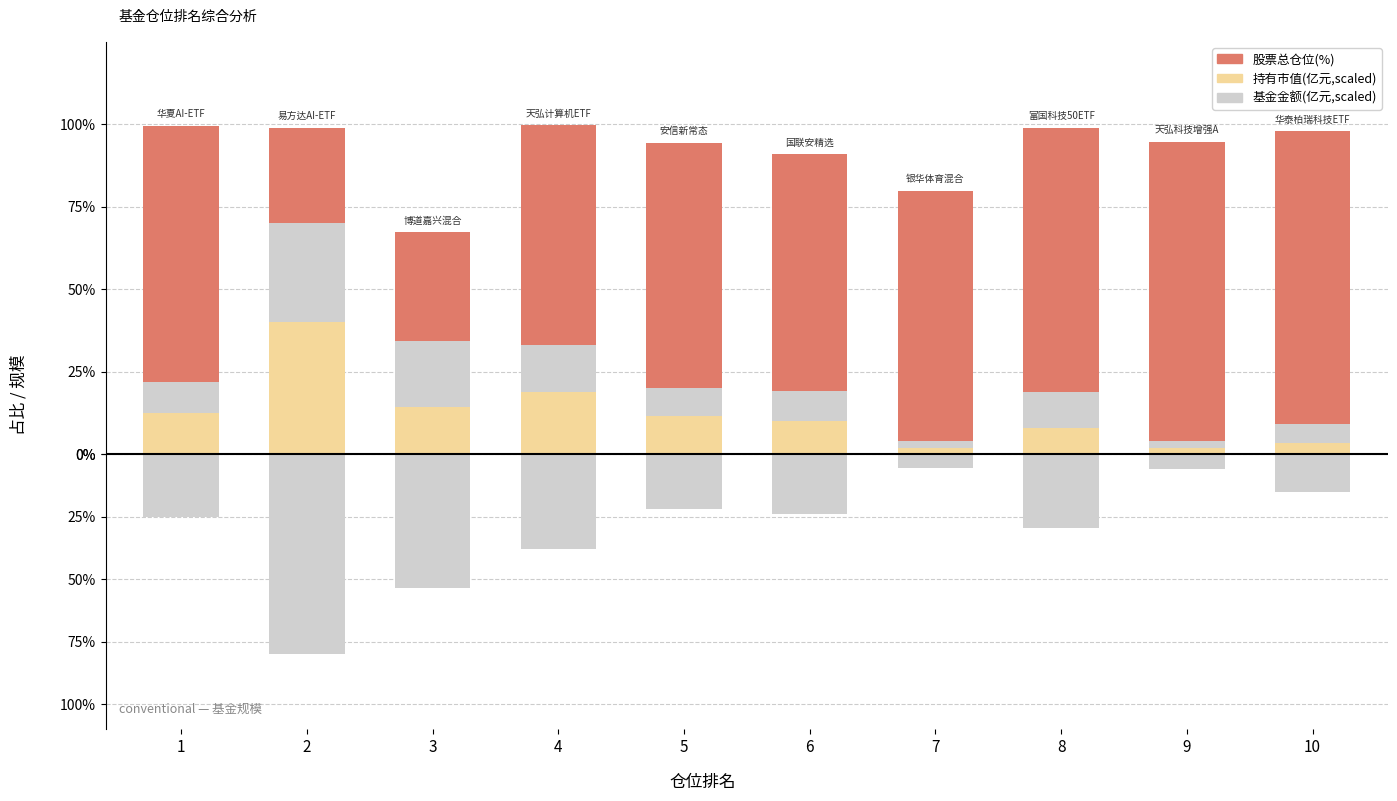

Reading right to left, what are all the values shown in this chart?

股票总仓位(%): 97.8	94.6	99.0	79.8	91.0	94.4	99.7	67.3	99.0	99.5
持有市值(亿元,scaled): 3.5	1.9	7.8	2.0	10.1	11.7	18.9	14.3	40.0	12.5
基金金额(亿元,scaled): 5.6	2.3	11.0	2.0	9.0	8.3	14.1	20.1	30.0	9.4
基金规模(下行): -15.0	-6.1	-29.4	-5.3	-24.0	-22.1	-37.7	-53.6	-80.0	-25.1